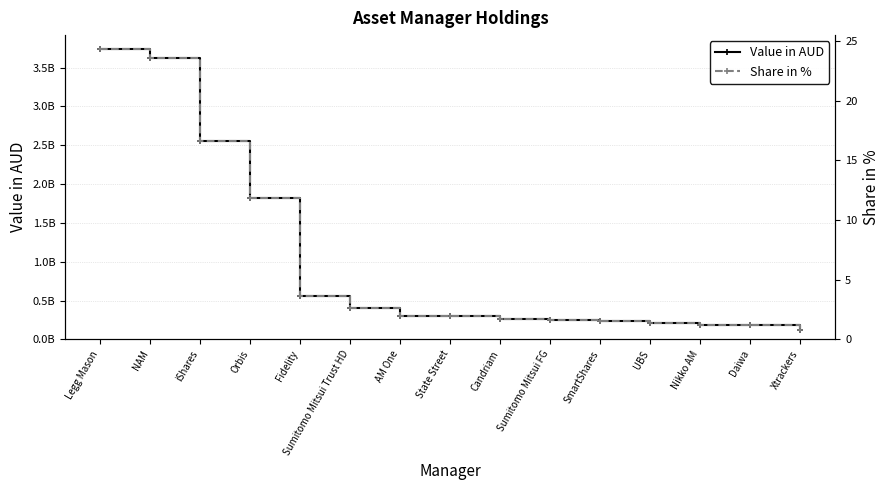

What is the label of the 10th point from the left?

Sumitomo Mitsui FG